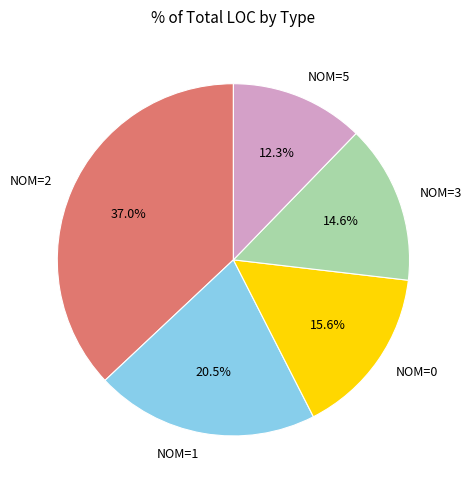

Rank the categories by value from highest to lowest.

NOM=2, NOM=1, NOM=0, NOM=3, NOM=5